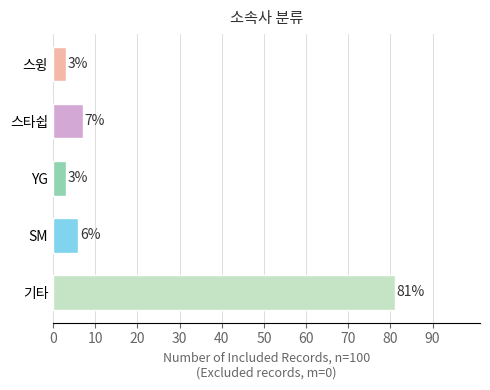

Is it true that the value at YG is 3?

True